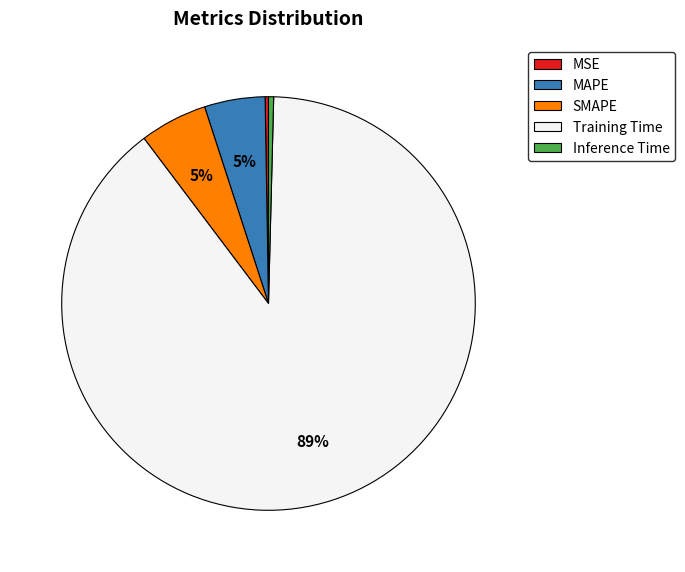

Which category has the biggest portion of the pie?

Training Time